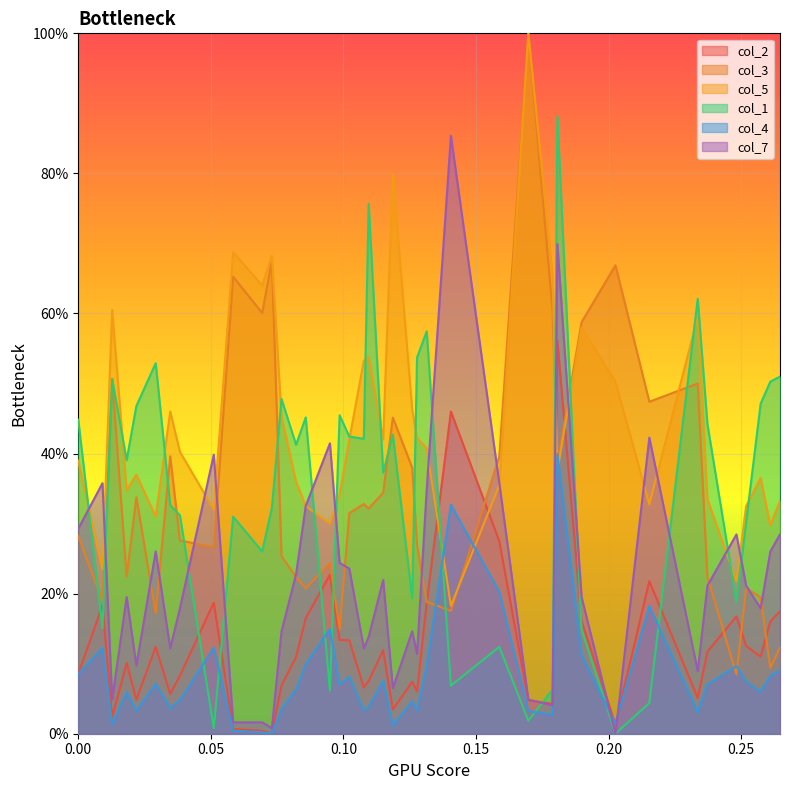

Which series has the largest total across all categories?

col_5